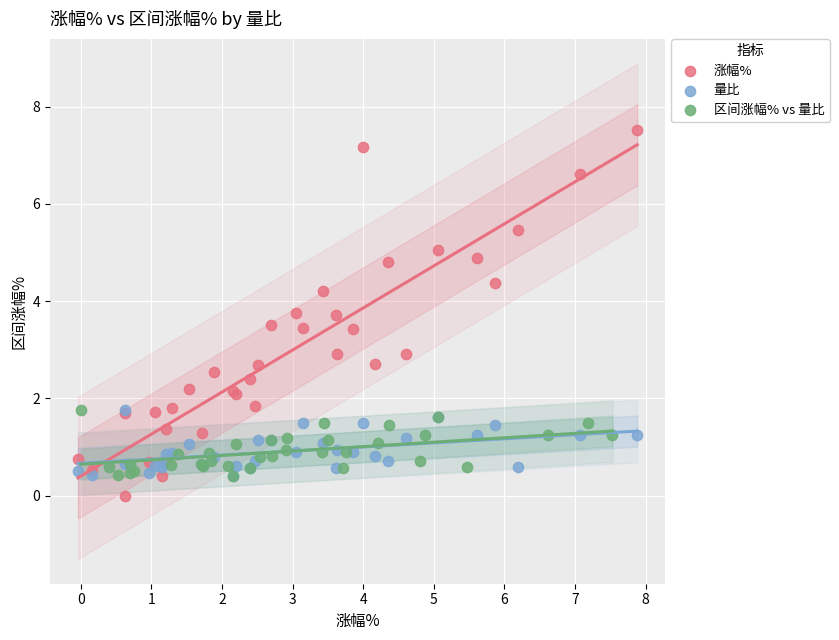

What are all the series names shown in the legend?

涨幅%, 量比, 区间涨幅% vs 量比